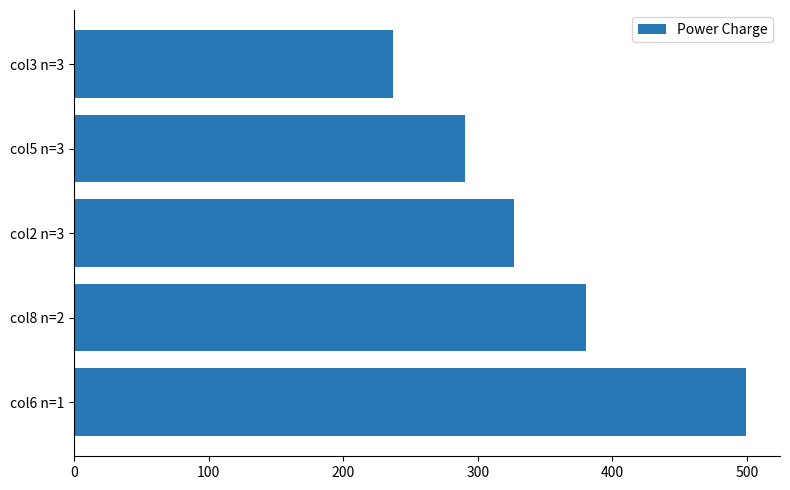

List the labels in order of value, largest first.

col6 n=1, col8 n=2, col2 n=3, col5 n=3, col3 n=3